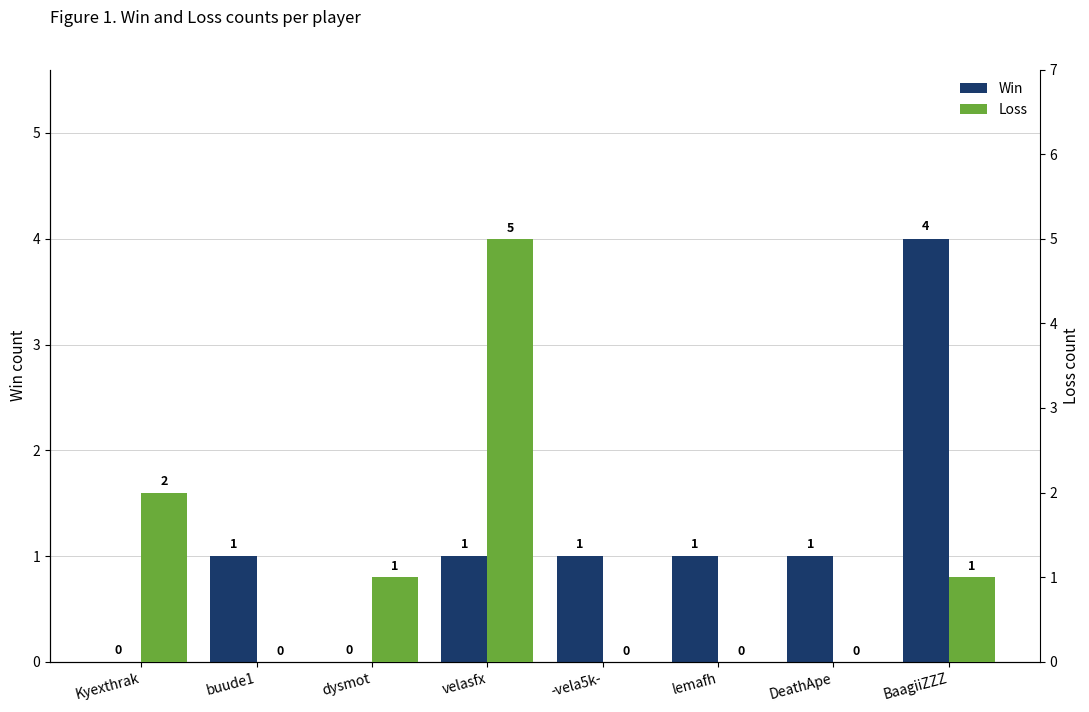

At how many categories does at least one series exceed 4?

1